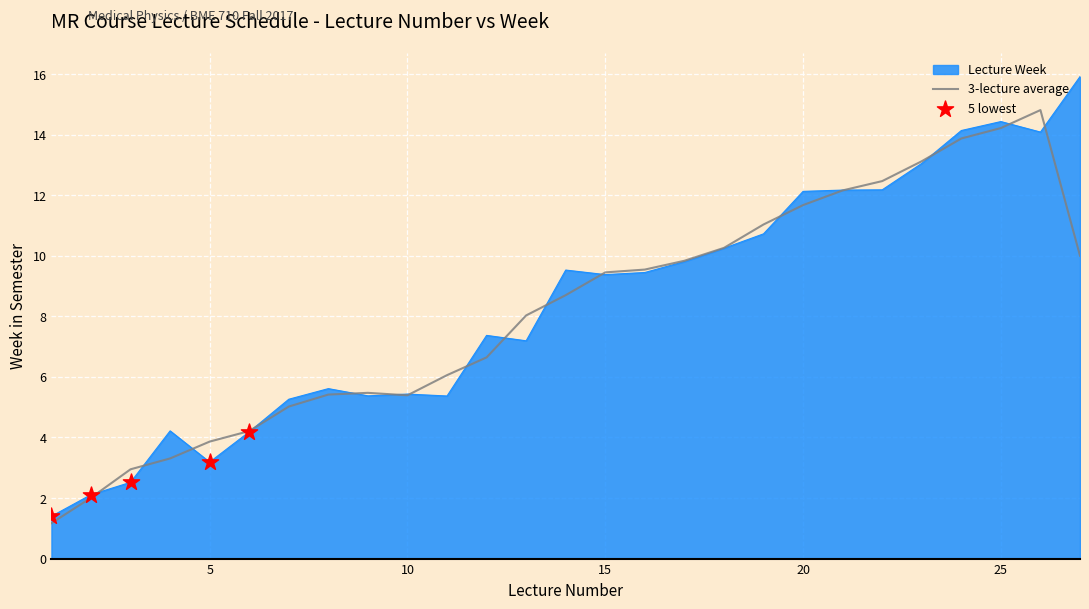

What is the maximum value shown in the chart?

15.9